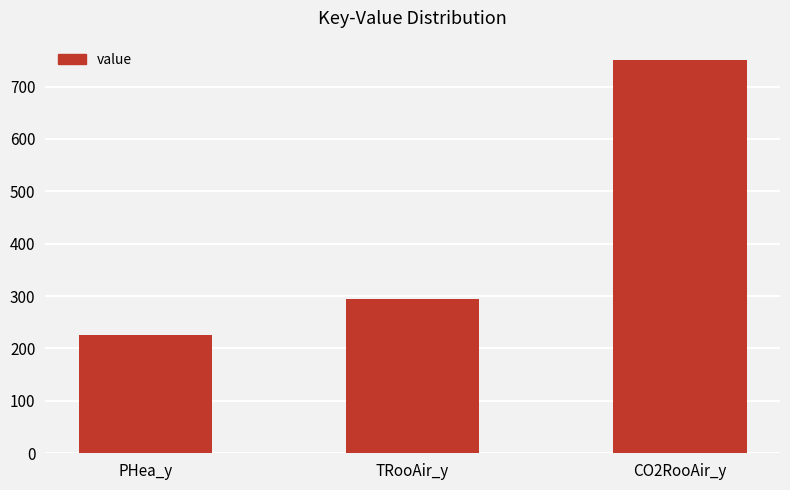

What is the change in value from PHea_y to CO2RooAir_y?

+524.3